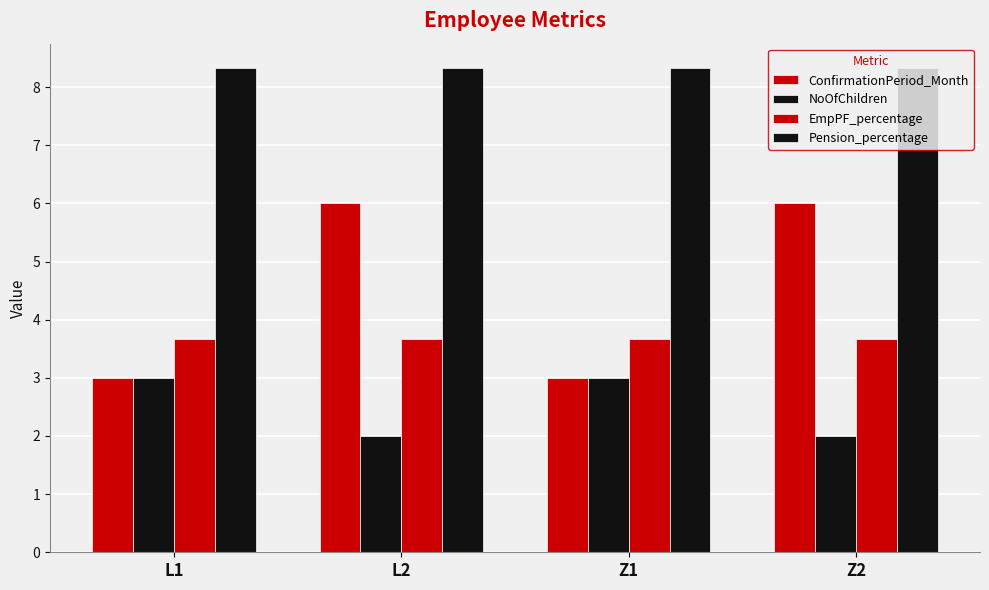

How many bars are there in total?

16